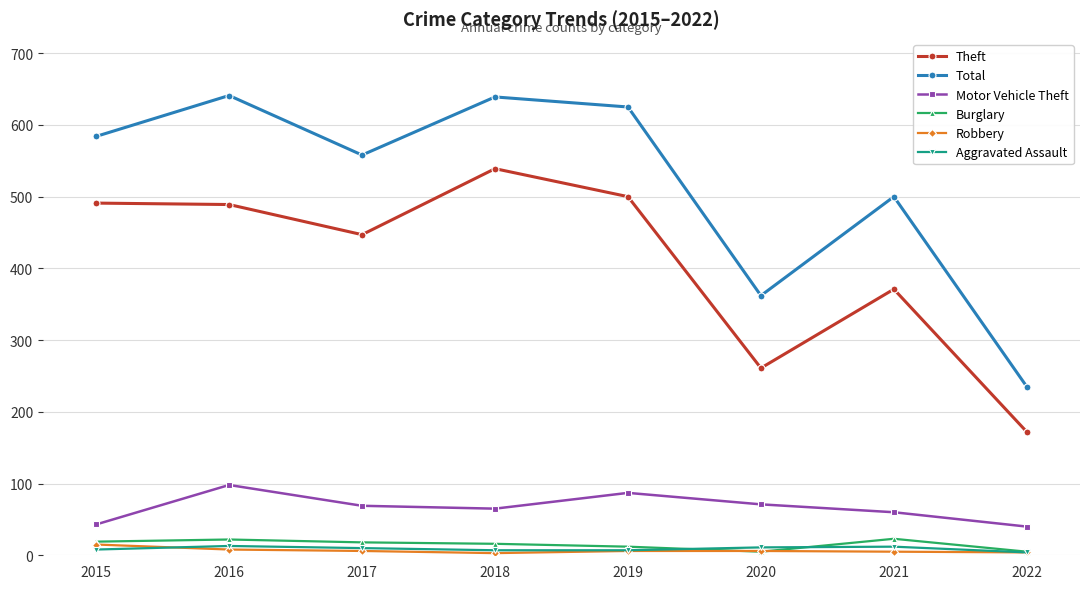

True or false: Aggravated Assault and Motor Vehicle Theft cross at least once.

False